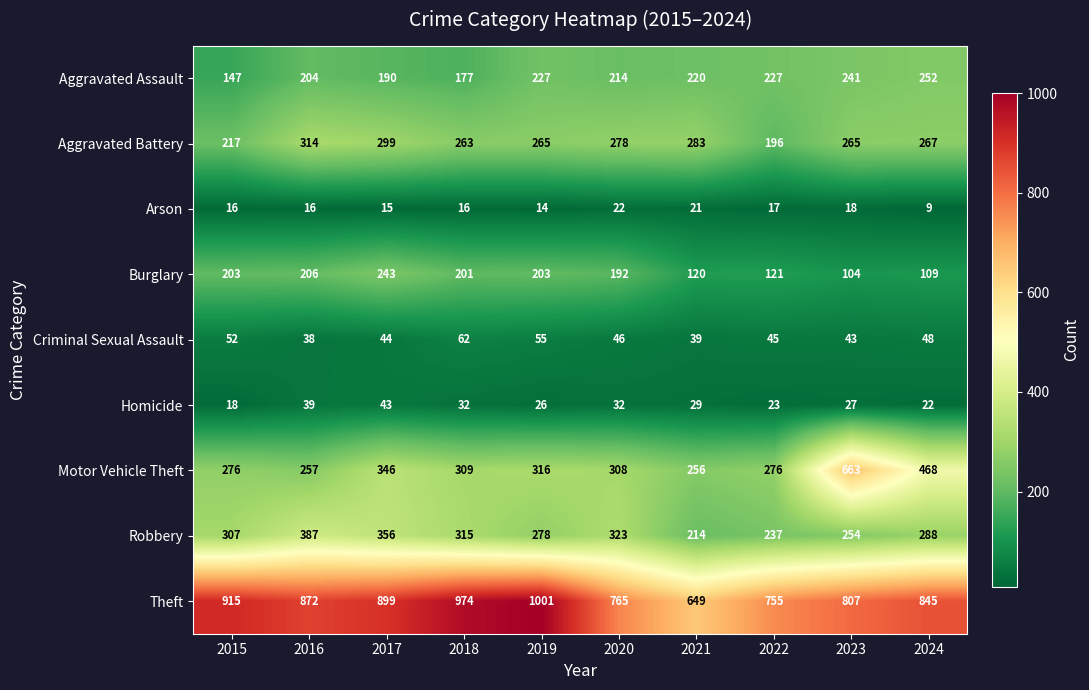

How many data points does each series have?

10